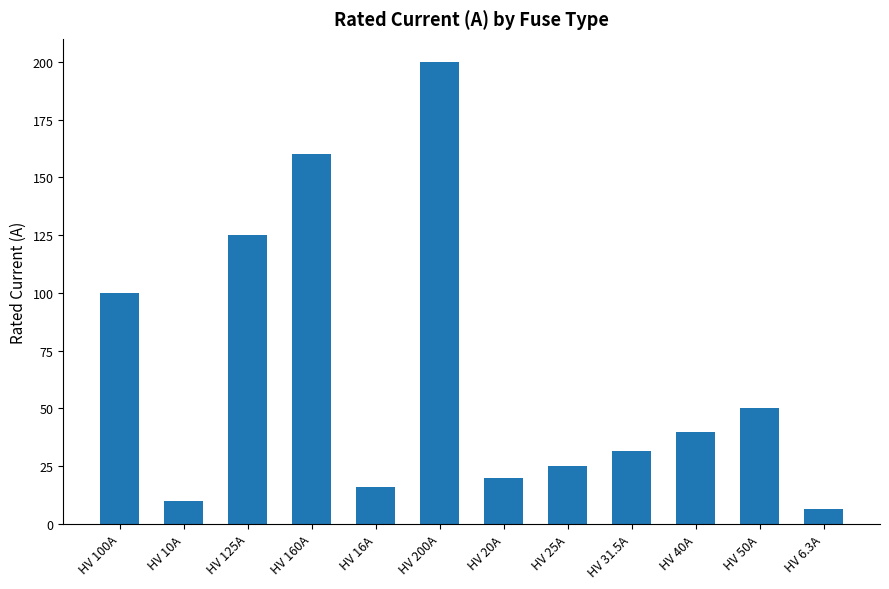

Approximately how many times larger is the value at HV 50A compared to HV 16A?

3.1